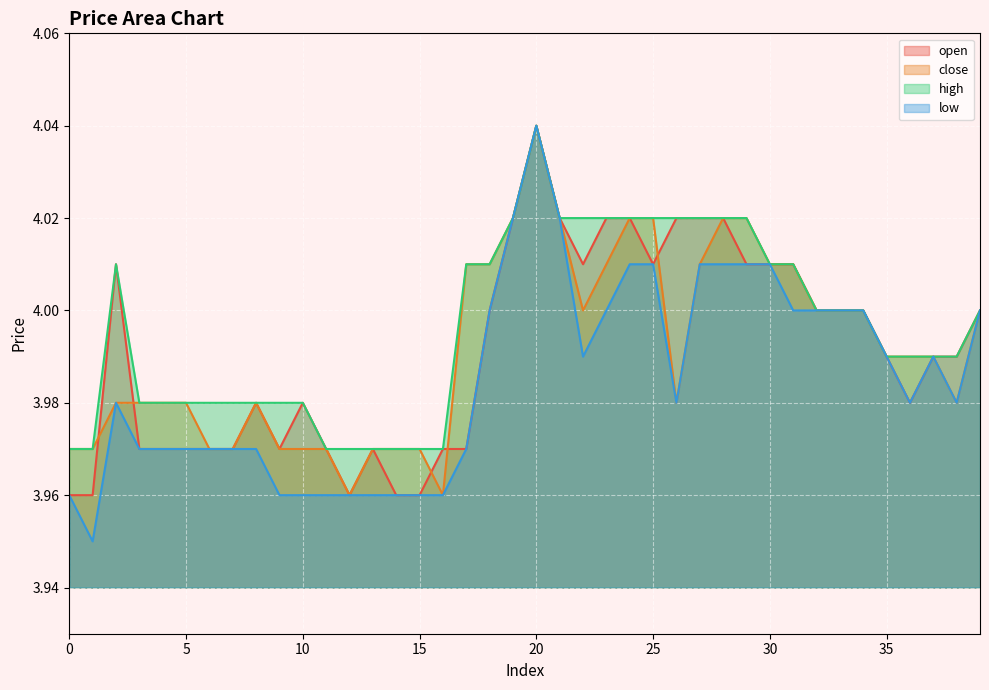

Reading left to right, transcribe all the data shown in this chart.

open: 0=4.0	1=4.0	2=4.0	3=4.0	4=4.0	5=4.0	6=4.0	7=4.0	8=4.0	9=4.0	10=4.0	11=4.0	12=4.0	13=4.0	14=4.0	15=4.0	16=4.0	17=4.0	18=4.0	19=4.0	20=4.0	21=4.0	22=4.0	23=4.0	24=4.0	25=4.0	26=4.0	27=4.0	28=4.0	29=4.0	30=4.0	31=4.0	32=4.0	33=4.0	34=4.0	35=4.0	36=4.0	37=4.0	38=4.0	39=4.0
close: 0=4.0	1=4.0	2=4.0	3=4.0	4=4.0	5=4.0	6=4.0	7=4.0	8=4.0	9=4.0	10=4.0	11=4.0	12=4.0	13=4.0	14=4.0	15=4.0	16=4.0	17=4.0	18=4.0	19=4.0	20=4.0	21=4.0	22=4.0	23=4.0	24=4.0	25=4.0	26=4.0	27=4.0	28=4.0	29=4.0	30=4.0	31=4.0	32=4.0	33=4.0	34=4.0	35=4.0	36=4.0	37=4.0	38=4.0	39=4.0
high: 0=4.0	1=4.0	2=4.0	3=4.0	4=4.0	5=4.0	6=4.0	7=4.0	8=4.0	9=4.0	10=4.0	11=4.0	12=4.0	13=4.0	14=4.0	15=4.0	16=4.0	17=4.0	18=4.0	19=4.0	20=4.0	21=4.0	22=4.0	23=4.0	24=4.0	25=4.0	26=4.0	27=4.0	28=4.0	29=4.0	30=4.0	31=4.0	32=4.0	33=4.0	34=4.0	35=4.0	36=4.0	37=4.0	38=4.0	39=4.0
low: 0=4.0	1=4.0	2=4.0	3=4.0	4=4.0	5=4.0	6=4.0	7=4.0	8=4.0	9=4.0	10=4.0	11=4.0	12=4.0	13=4.0	14=4.0	15=4.0	16=4.0	17=4.0	18=4.0	19=4.0	20=4.0	21=4.0	22=4.0	23=4.0	24=4.0	25=4.0	26=4.0	27=4.0	28=4.0	29=4.0	30=4.0	31=4.0	32=4.0	33=4.0	34=4.0	35=4.0	36=4.0	37=4.0	38=4.0	39=4.0